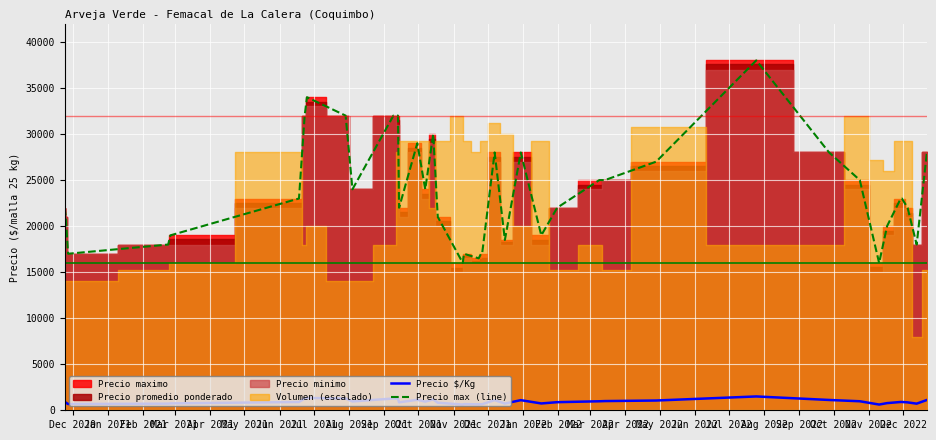

True or false: Precio $/Kg and Precio max (line) intersect in this chart.

False